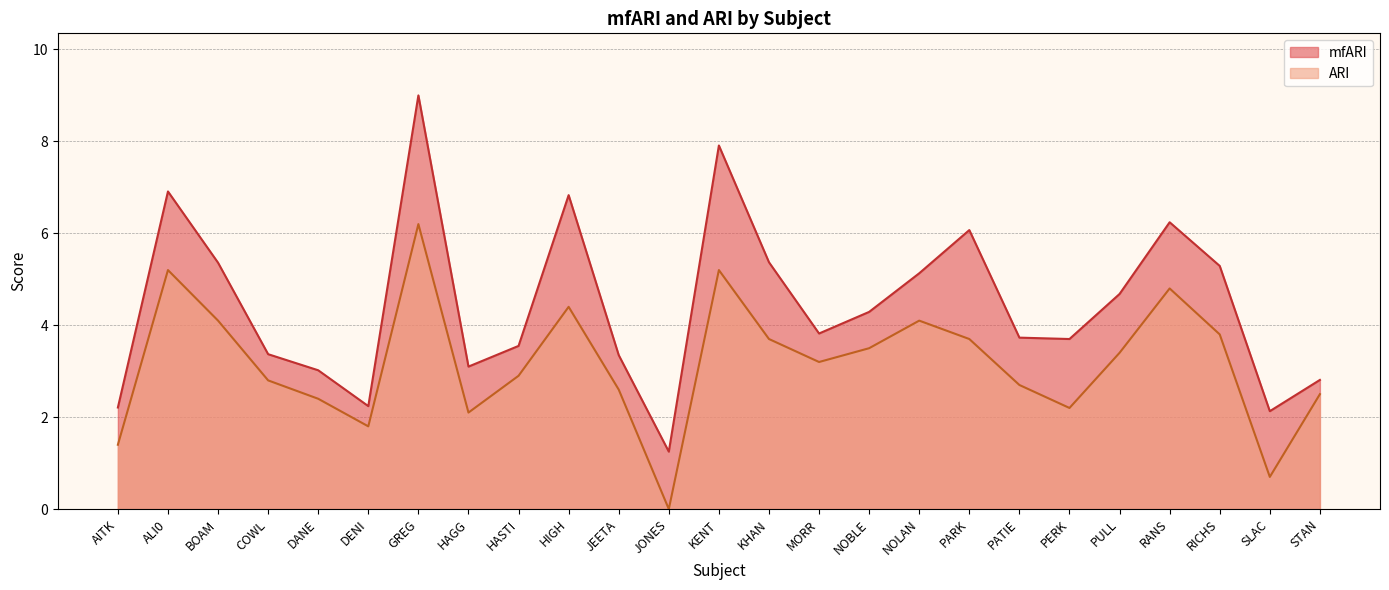

At which label does mfARI reach its minimum?

JONES